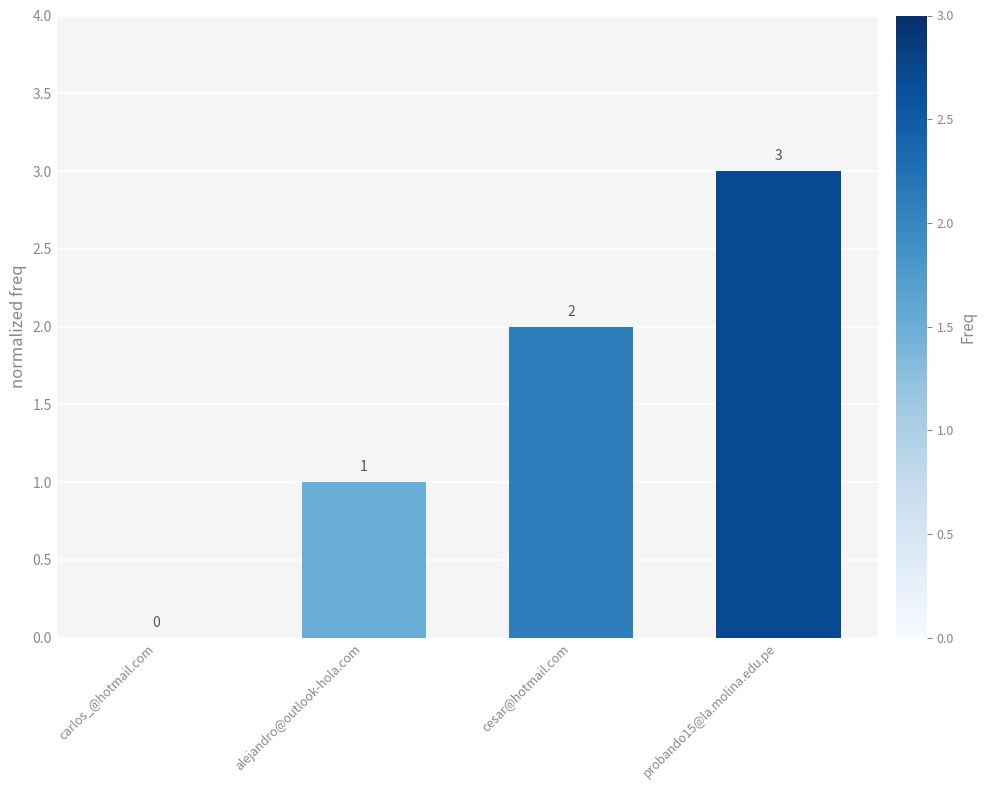

What is the sum of the values at probando15@la.molina.edu.pe and cesar@hotmail.com?

5